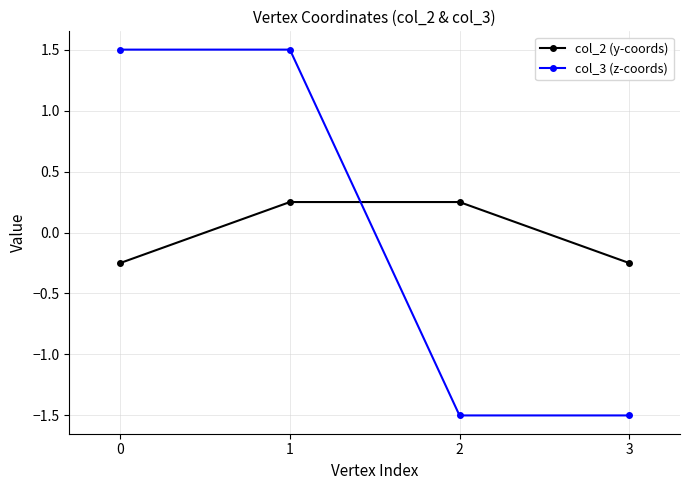

True or false: col_2 (y-coords) and col_3 (z-coords) cross at least once.

True